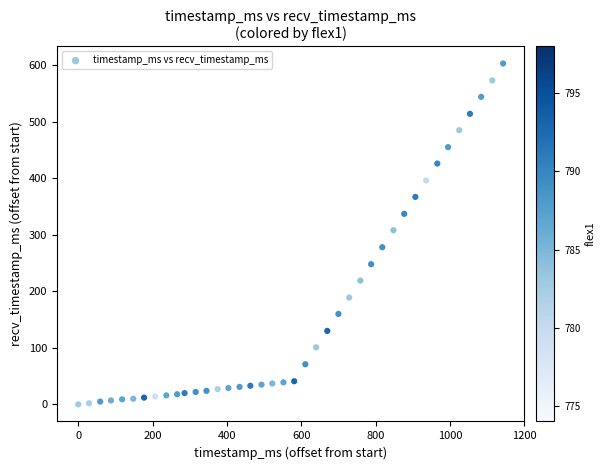

What is the range of X values (max minus min)?

1143